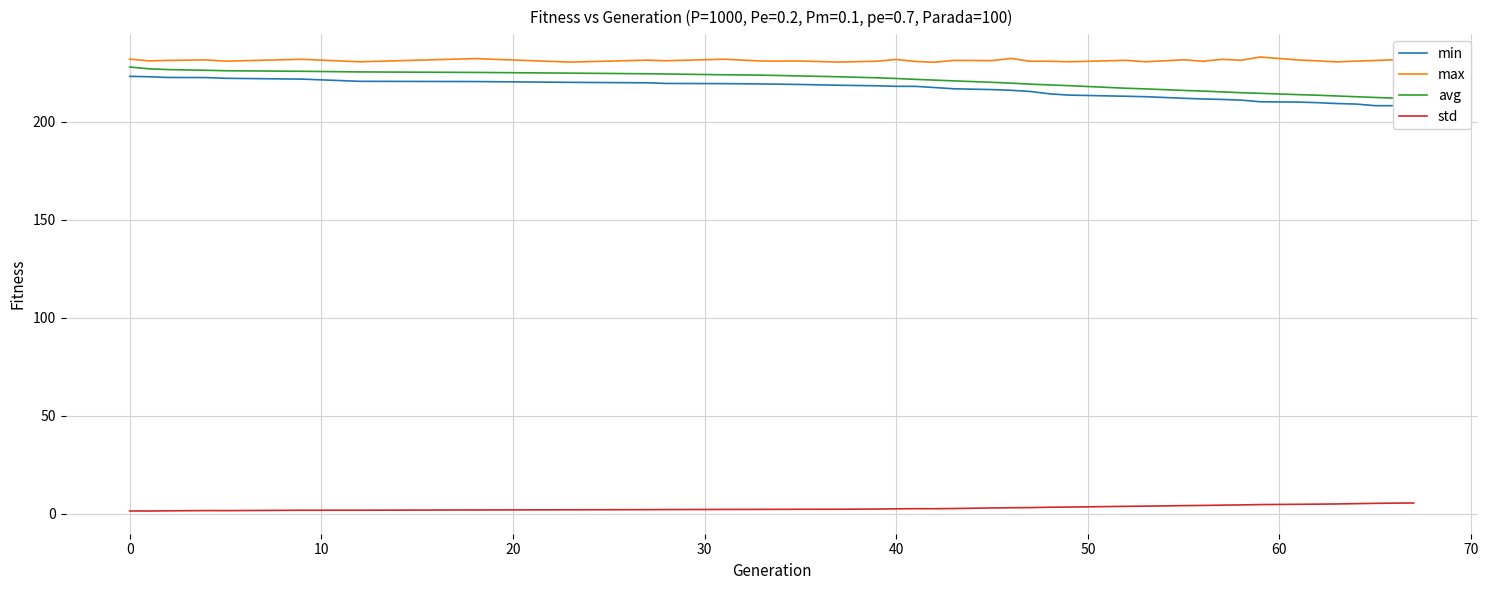

Which series has the widest spread of values?

avg